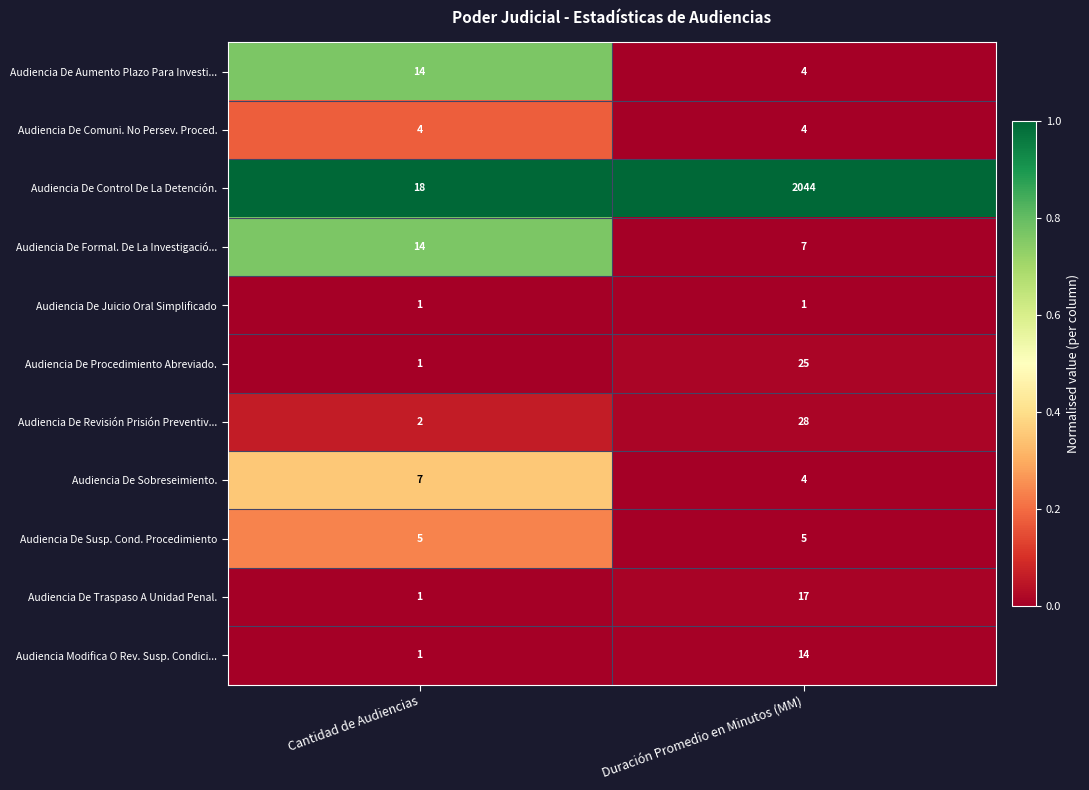

What is the sum of the Audiencia De Aumento Plazo Para Investi... values at Duración Promedio en Minutos (MM) and Cantidad de Audiencias?

18